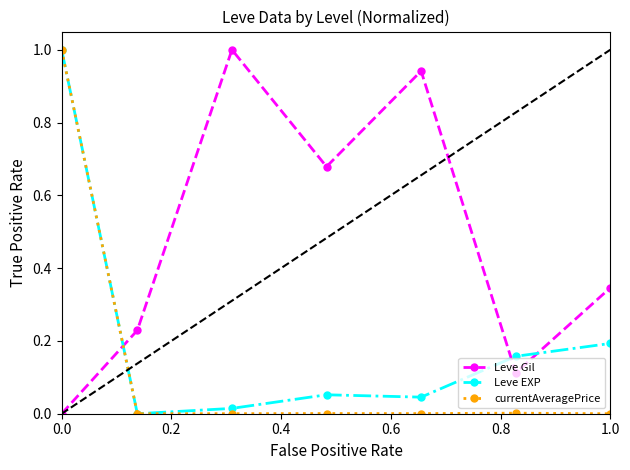

How many data points in Leve Gil are above 0?

6